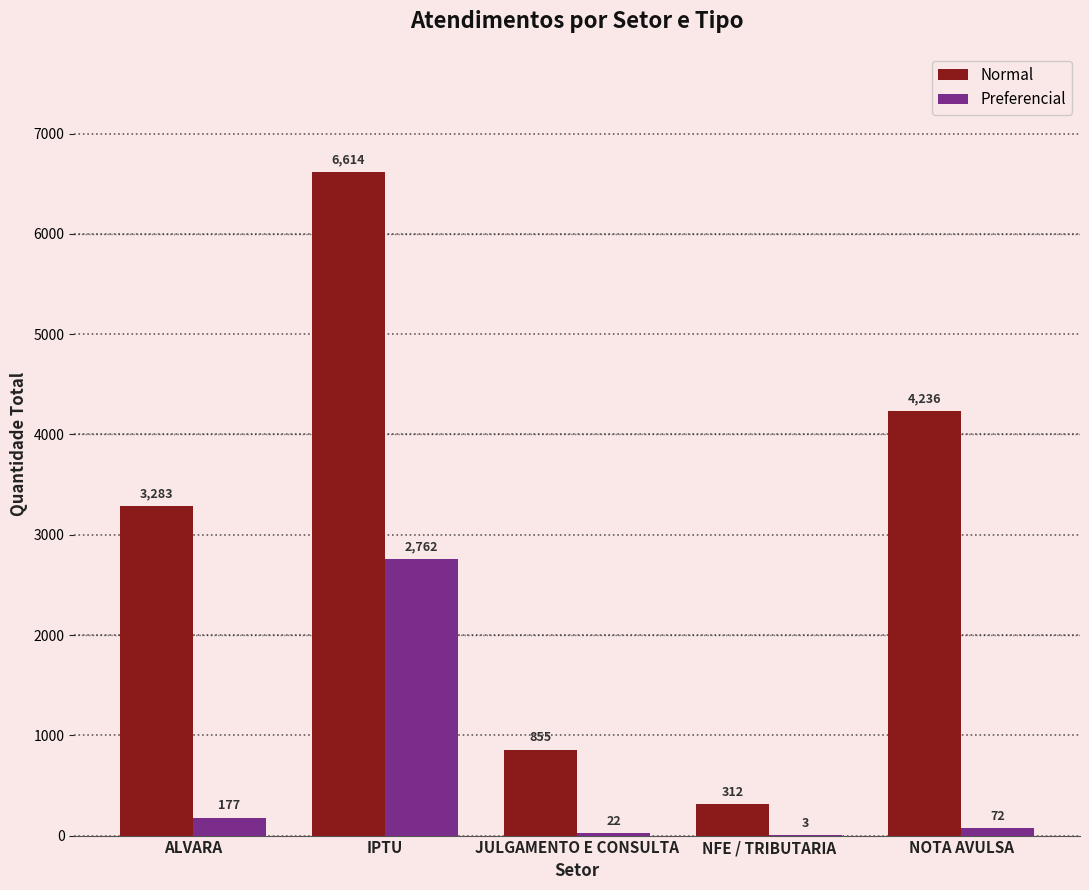

Count the number of data series in this chart.

2